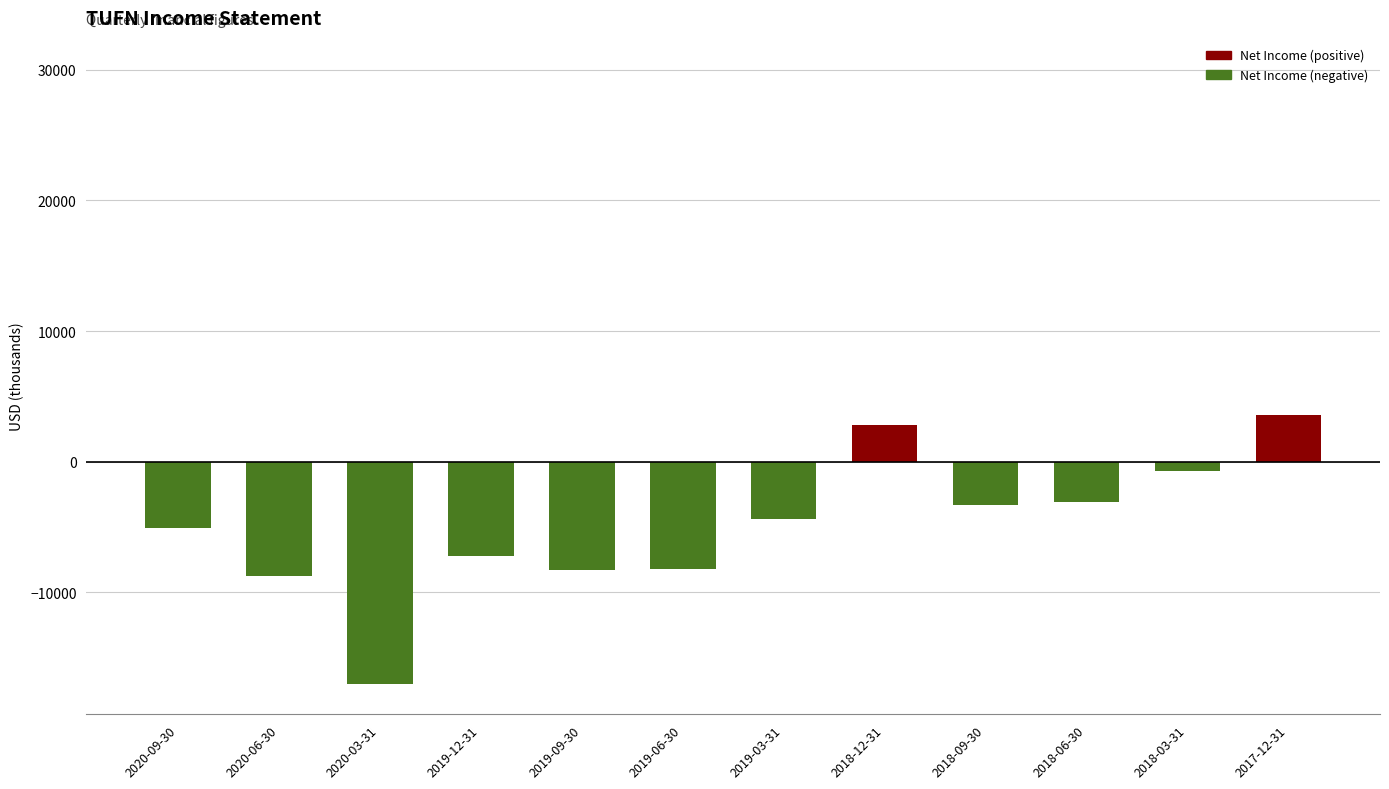

What is the label of the 6th bar from the left?

2019-06-30